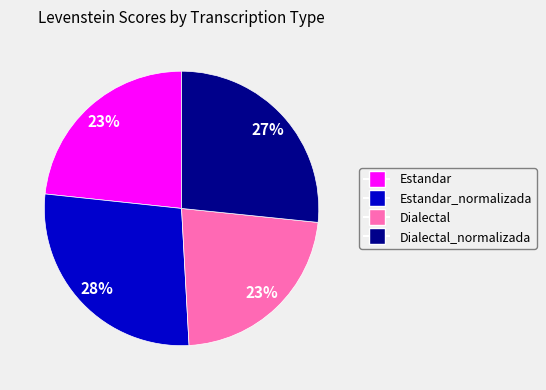

To the nearest percent, what is the difference between the largest and smallest slice percentages?

5%